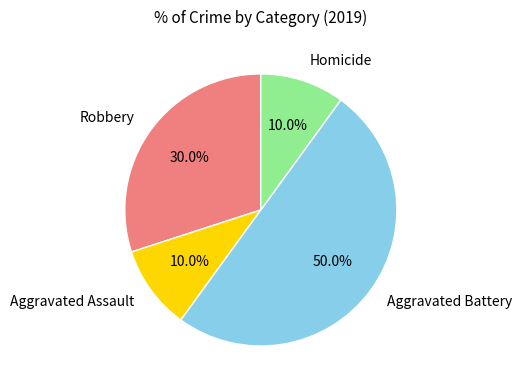

To the nearest percent, what is the average slice percentage?

25%